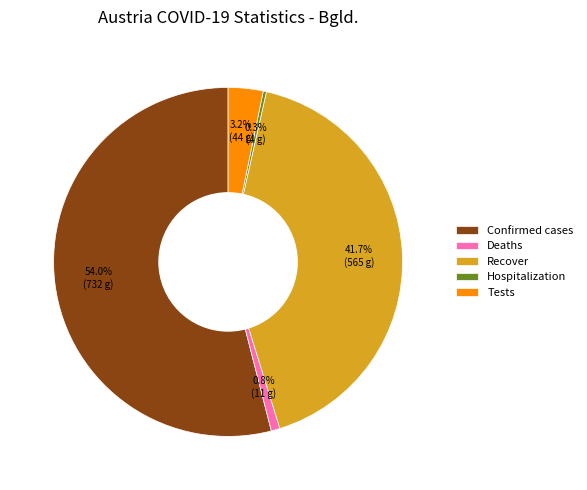

Rank the categories by value from lowest to highest.

Hospitalization, Deaths, Tests, Recover, Confirmed cases